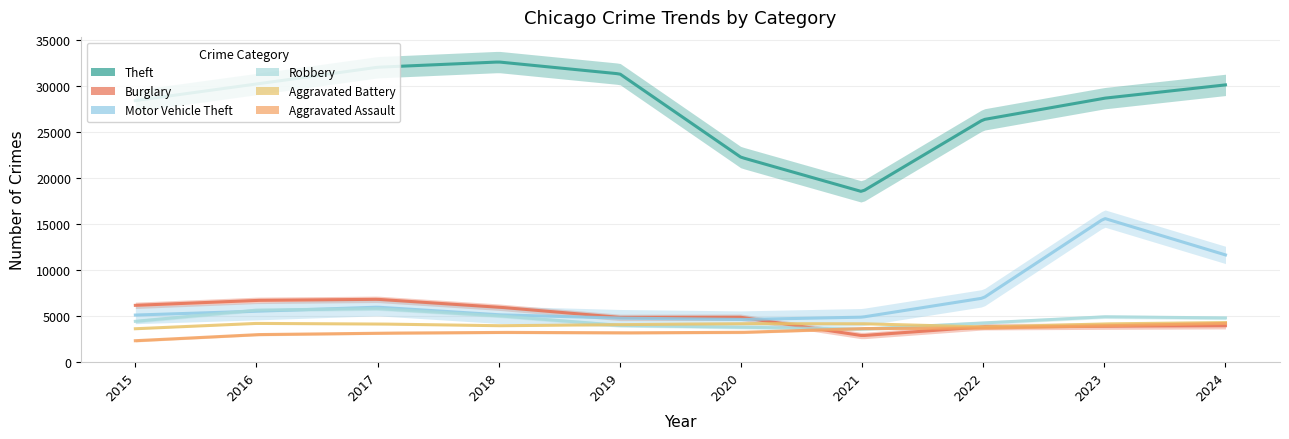

What is the difference between the maximum and minimum values in the Motor Vehicle Theft series?

11021